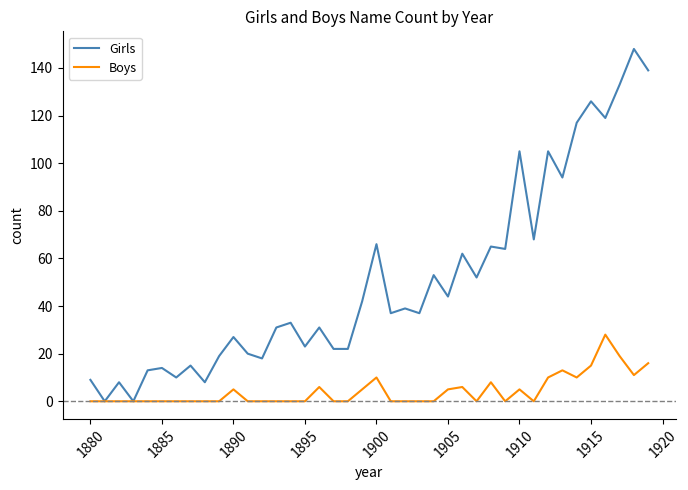

Which series has the largest total across all categories?

Girls